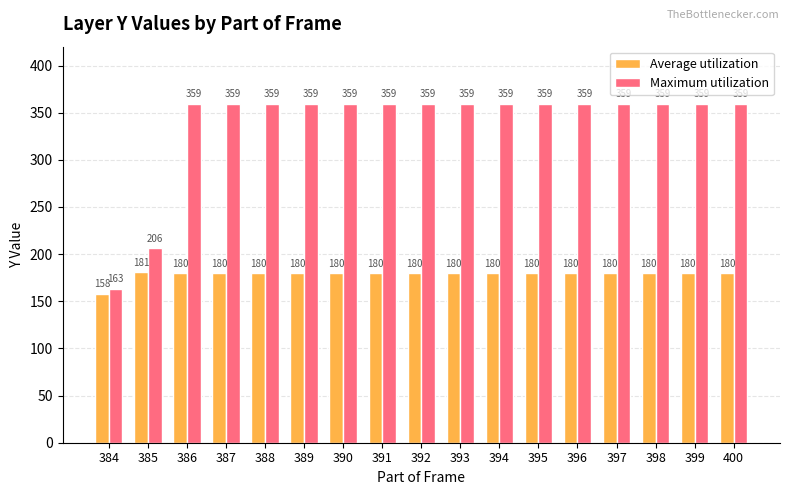

Rank the series at 398 from lowest to highest value.

Average utilization, Maximum utilization